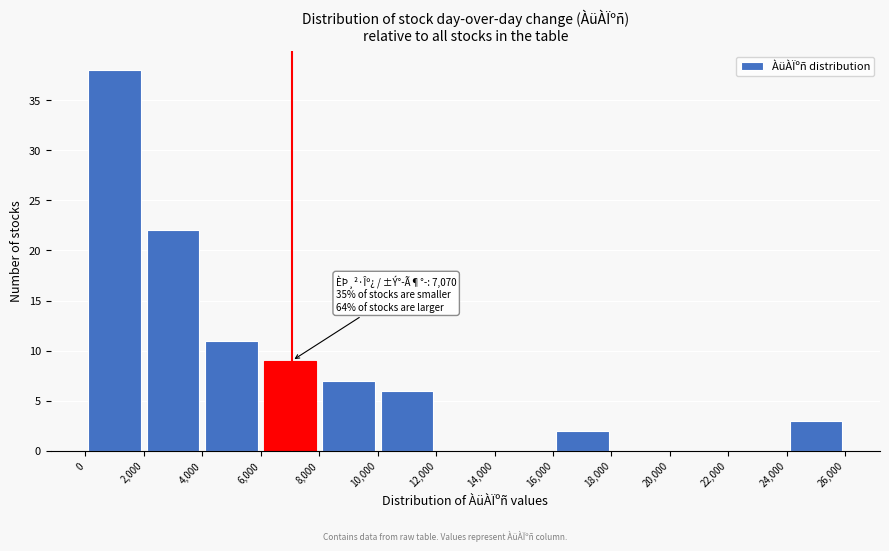

Which range on the x-axis has the tallest bar?

0 to 2,000